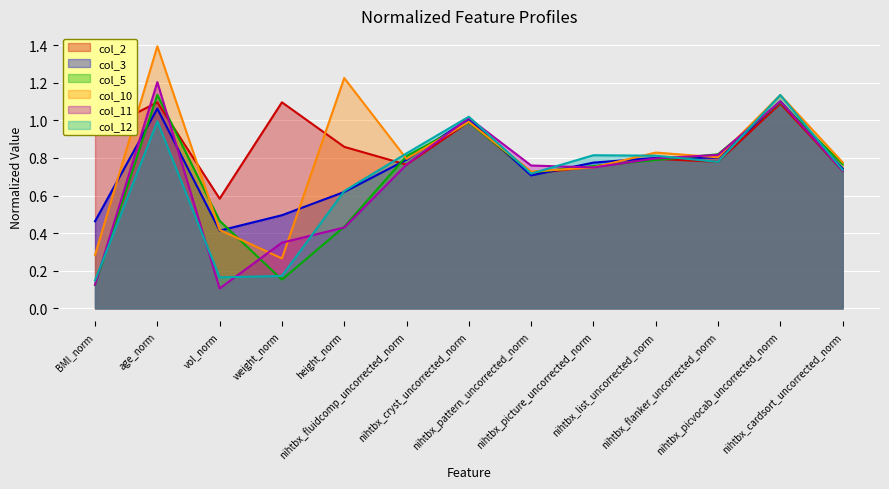

Between height_norm and nihtbx_cardsort_uncorrected_norm, which series saw the biggest shift?

col_10